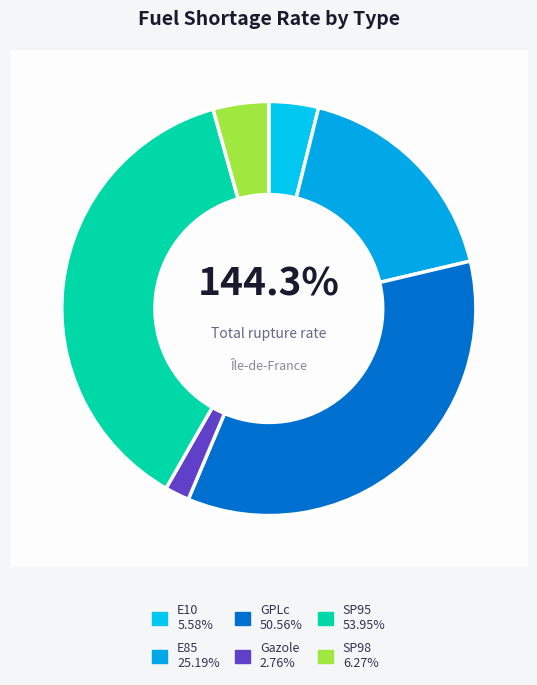

What percentage is the SP98 slice, to the nearest percent?

4%